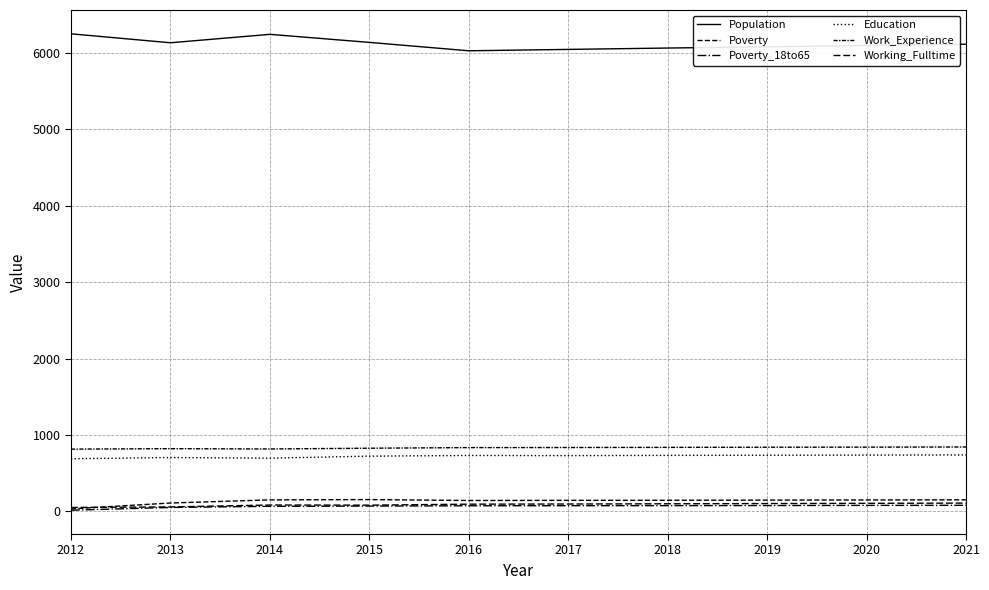

Does the chart have visible grid lines?

Yes